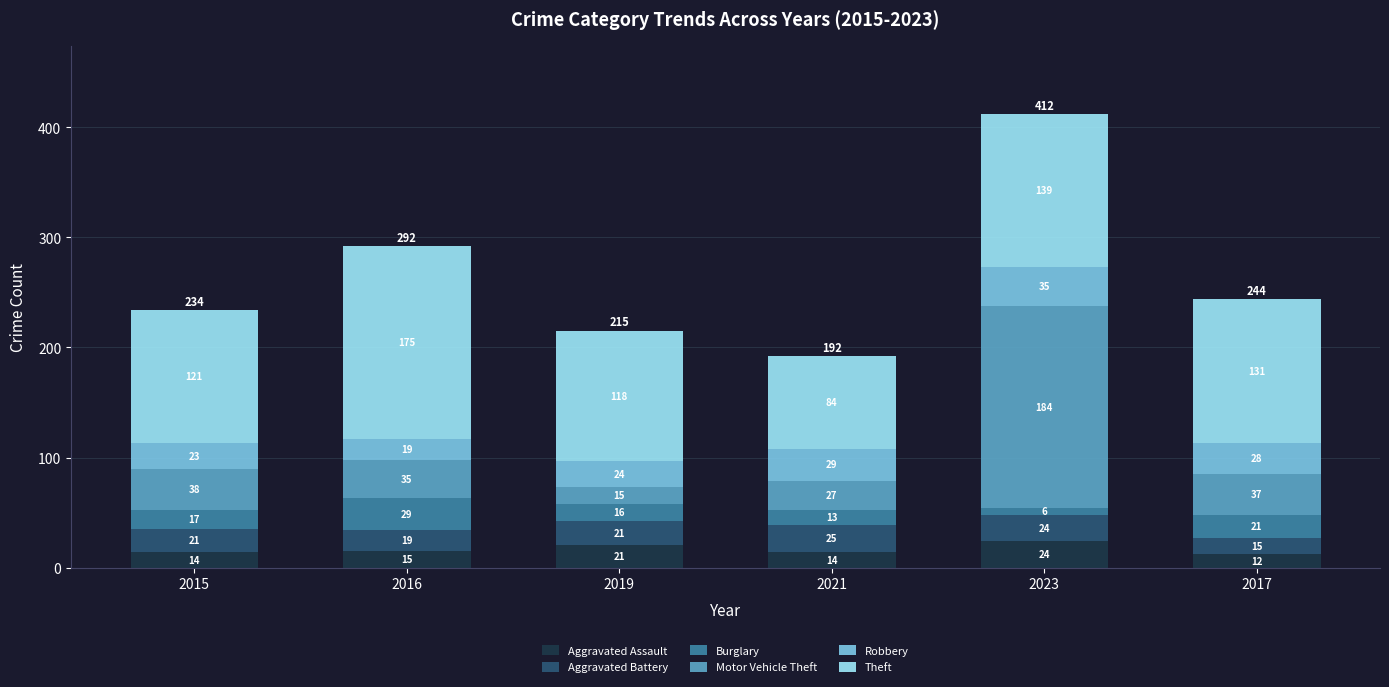

At which label does Aggravated Assault reach its minimum?

2017